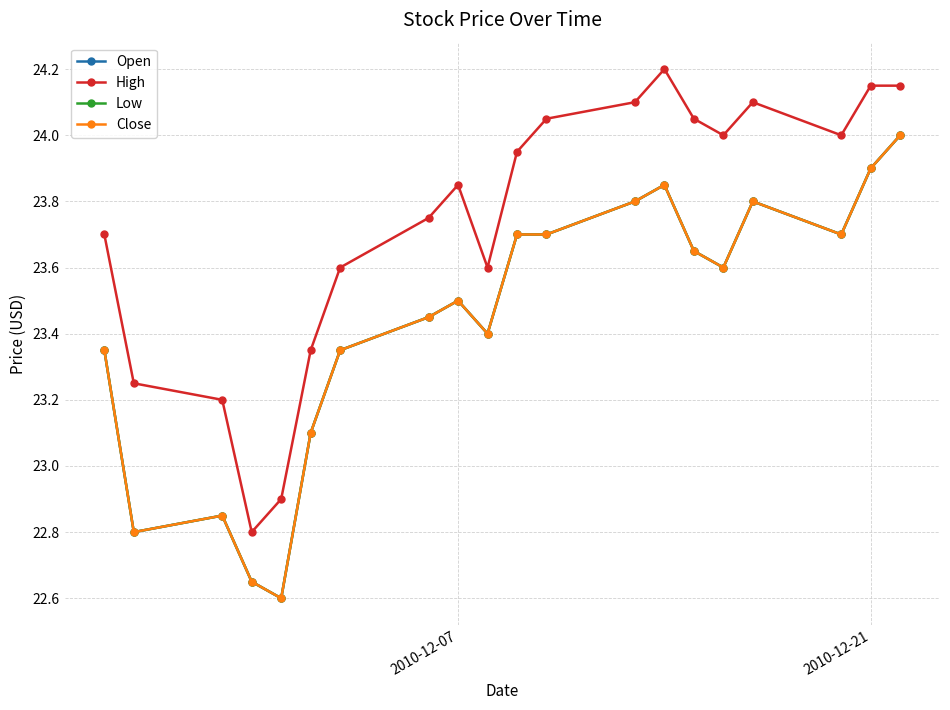

At how many categories does at least one series exceed 23?

18